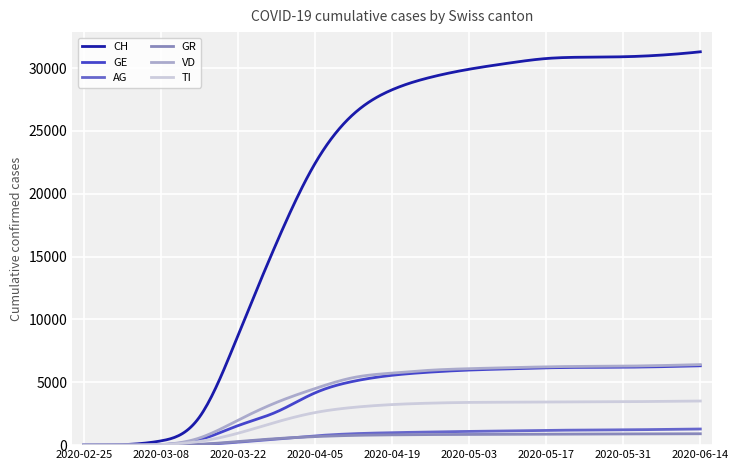

What is the greatest value displayed?

31293.0